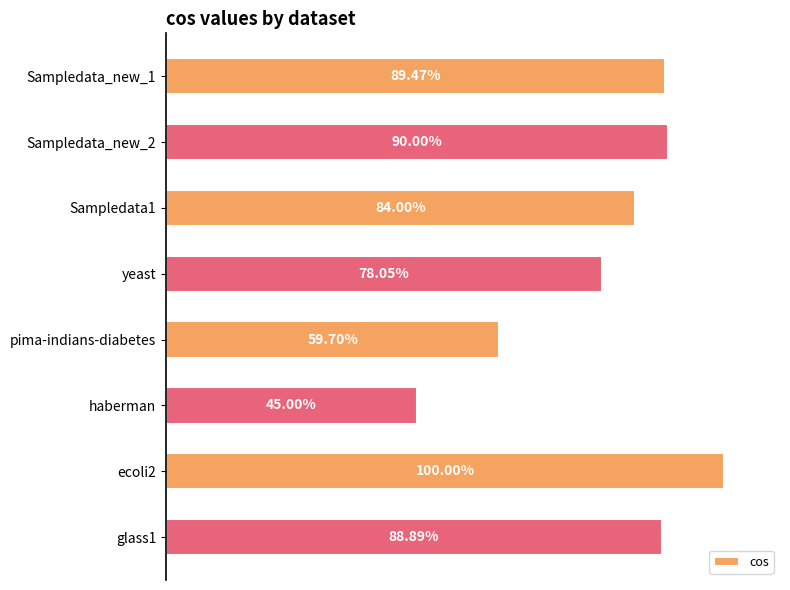

Does the chart contain stacked bars?

No